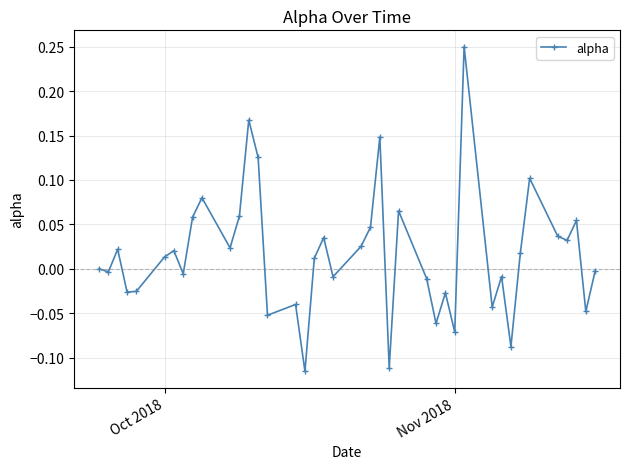

True or false: there are more than 2 points higher than both neighbors.

True